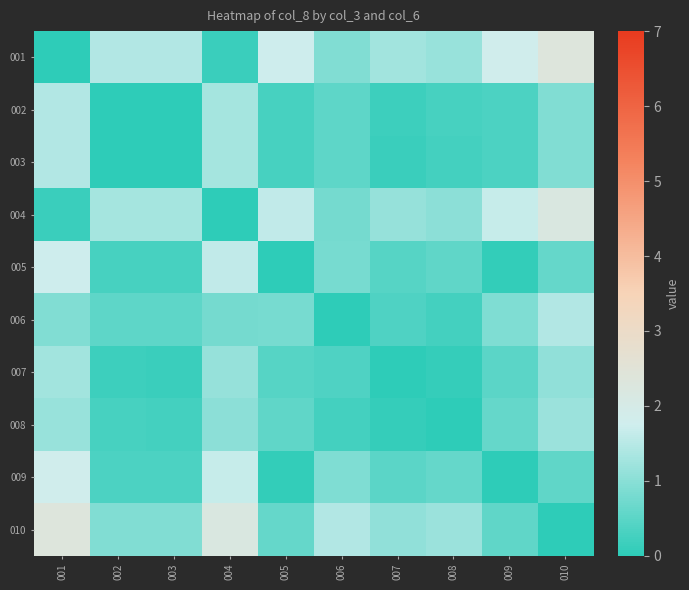

What is the greatest value displayed?

2.3